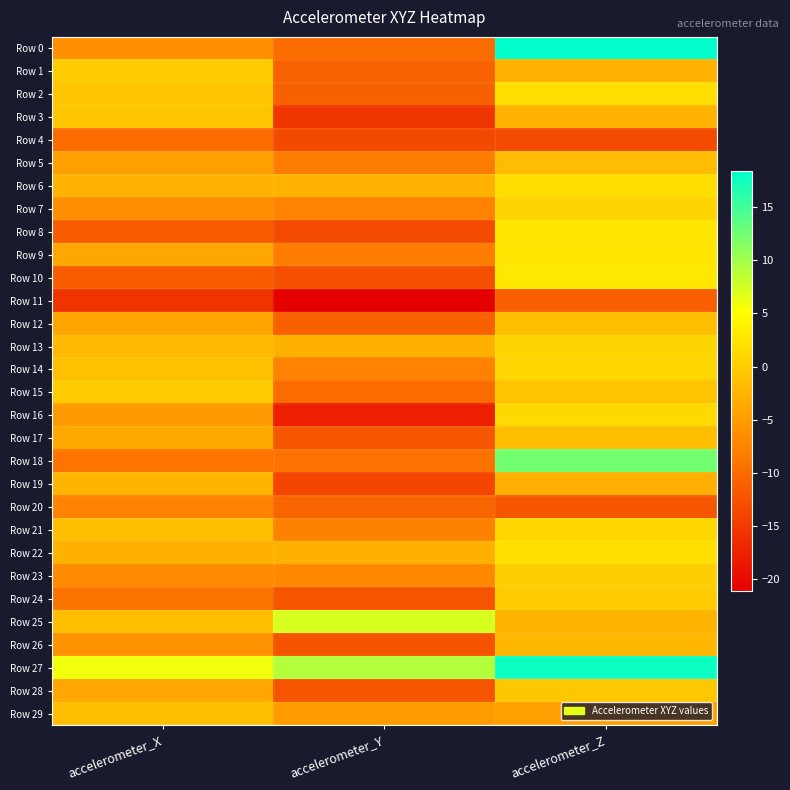

Which label corresponds to the smallest value in the chart?

accelerometer_Y